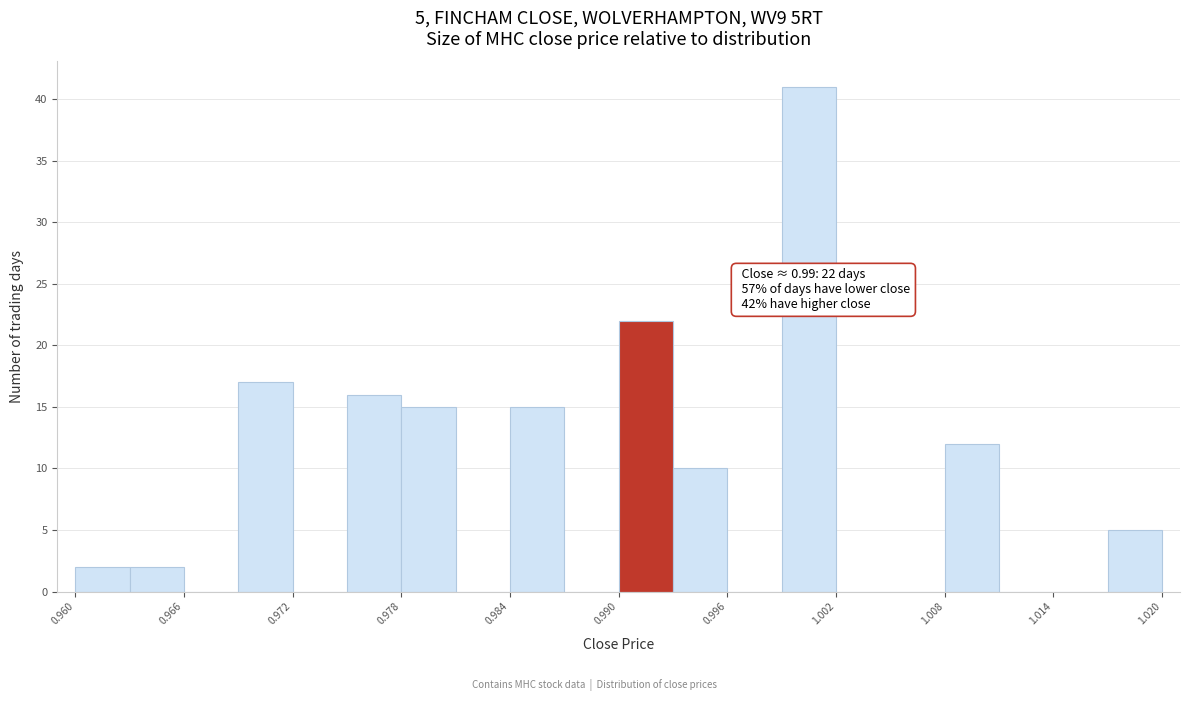

Read against the x-axis, roughly where is the centre of the tallest bar?

1.001